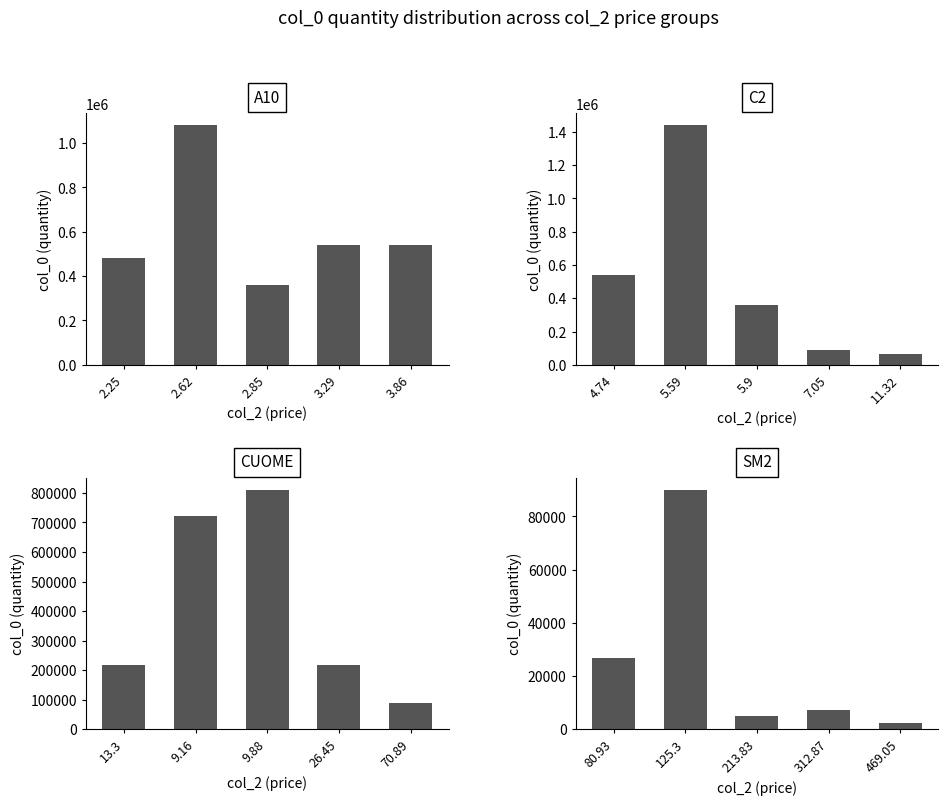

Which series has the largest total across all categories?

A10